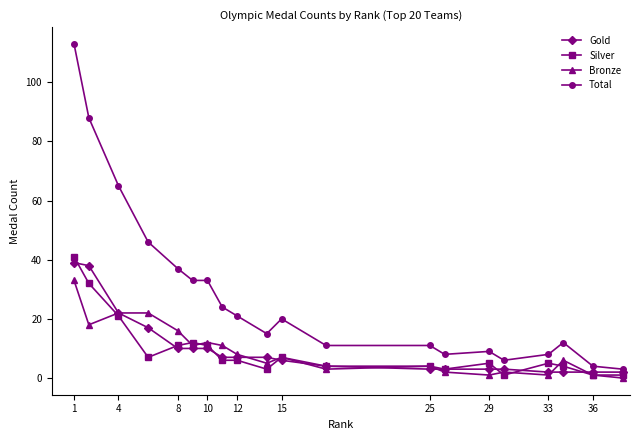

Which series has the largest range (max minus min)?

Total